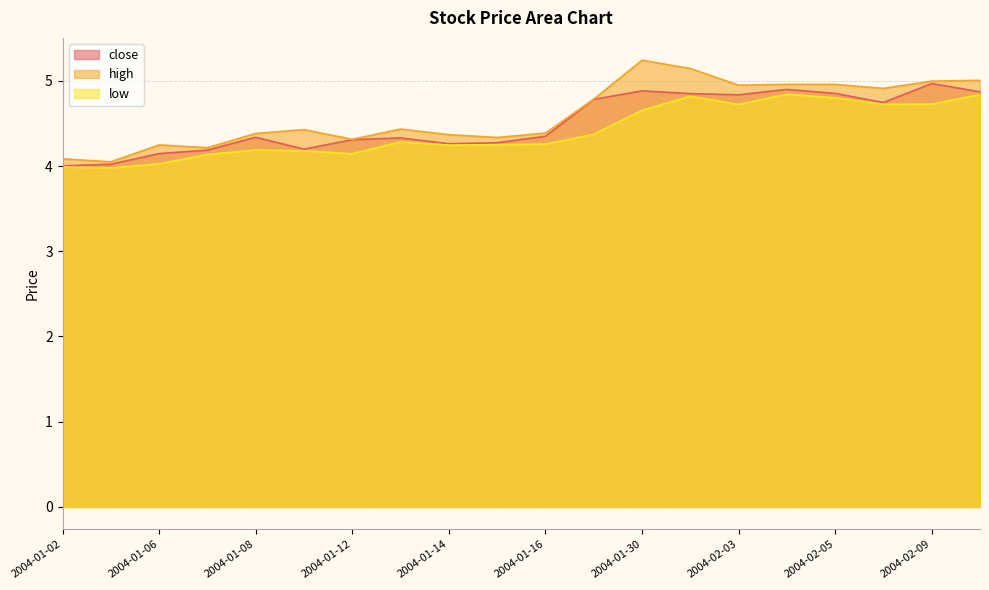

Which series has the widest spread of values?

high